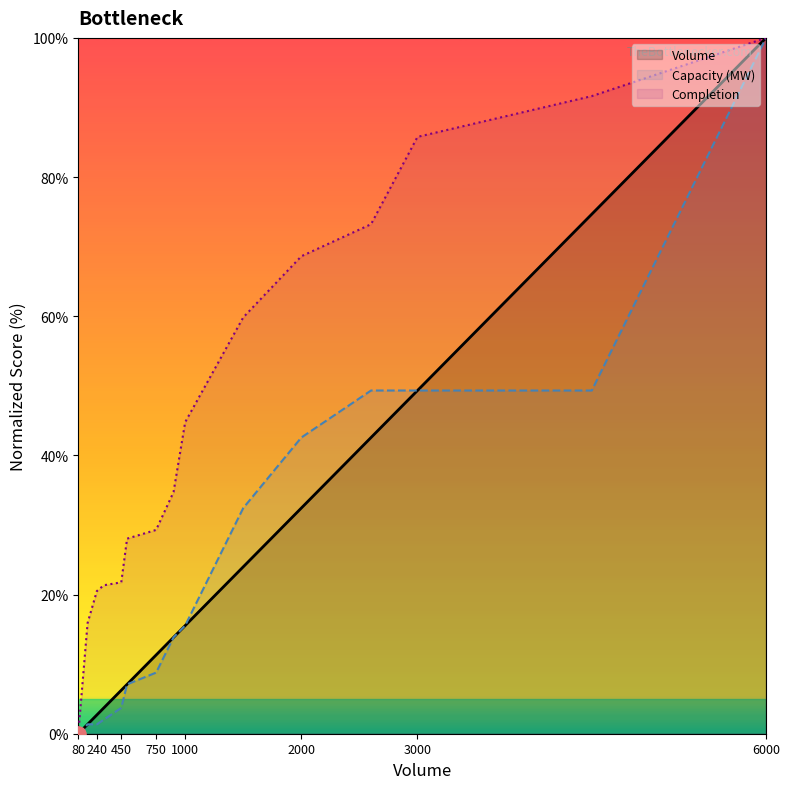

Which series reaches the maximum Y coordinate?

Volume